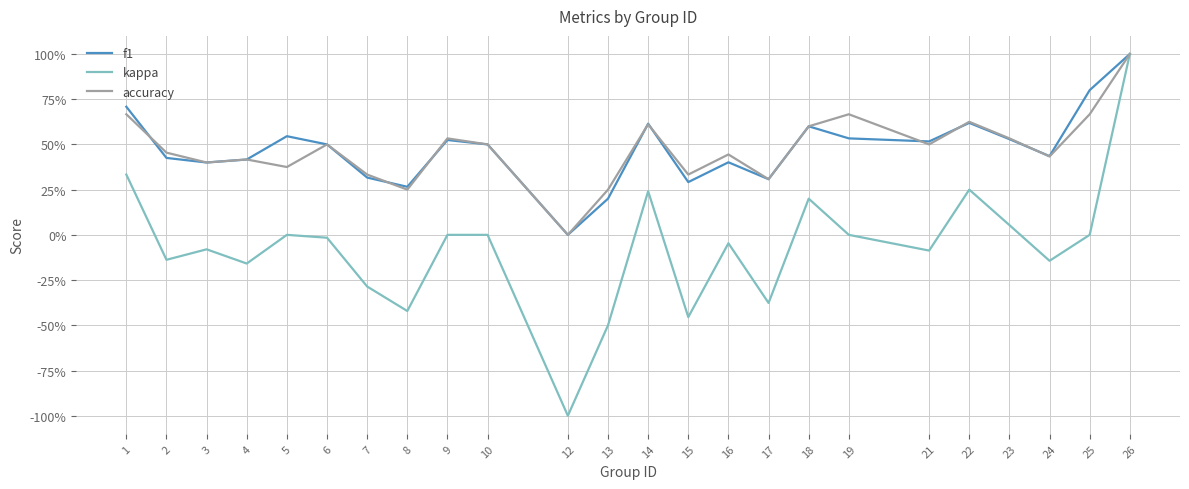

Is this an area chart (filled region under the line)?

No